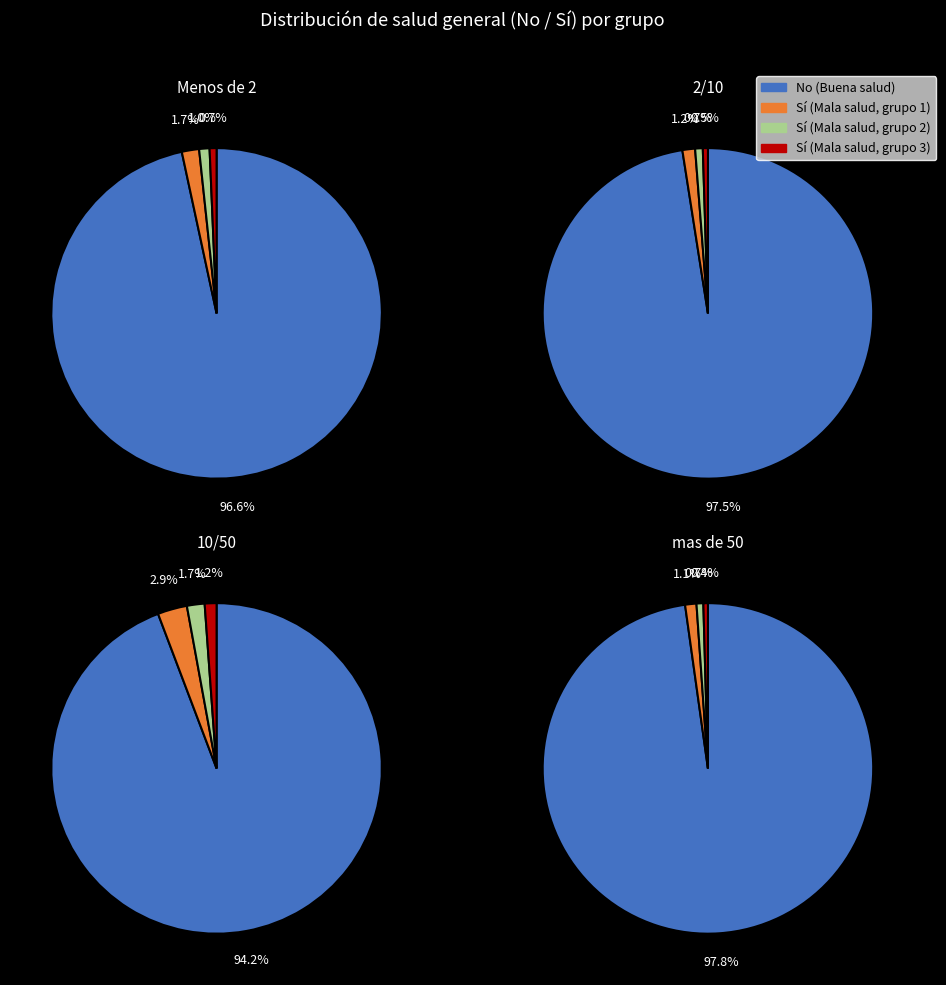

True or false: Menos de 2 accounts for 1% of the total.

False